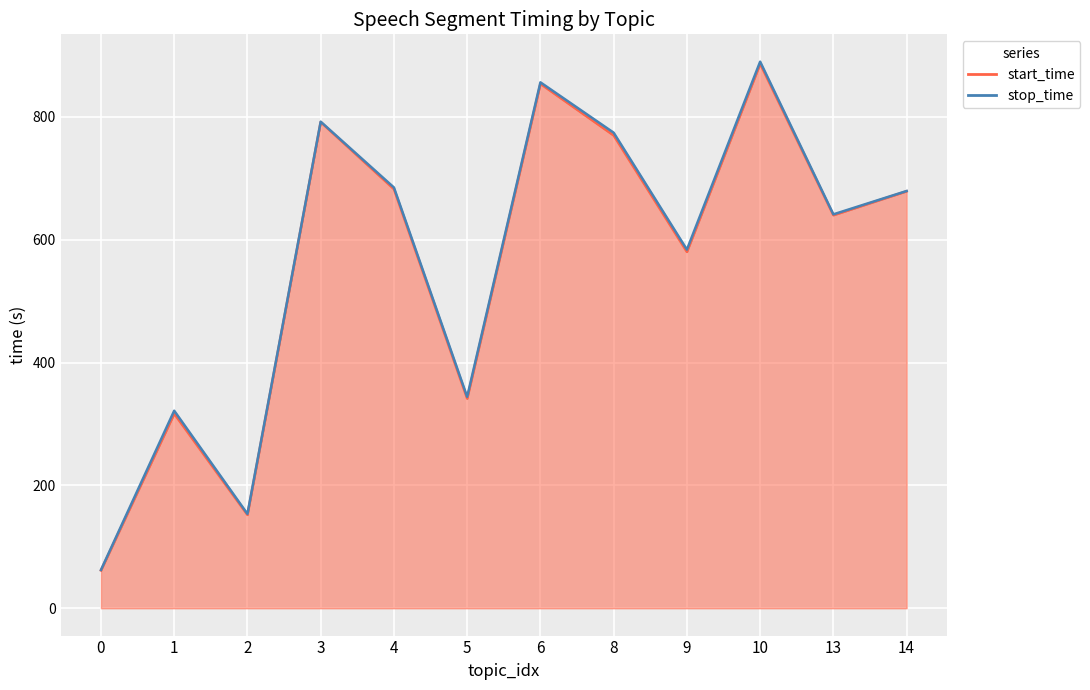

True or false: start_time and stop_time cross at least once.

False